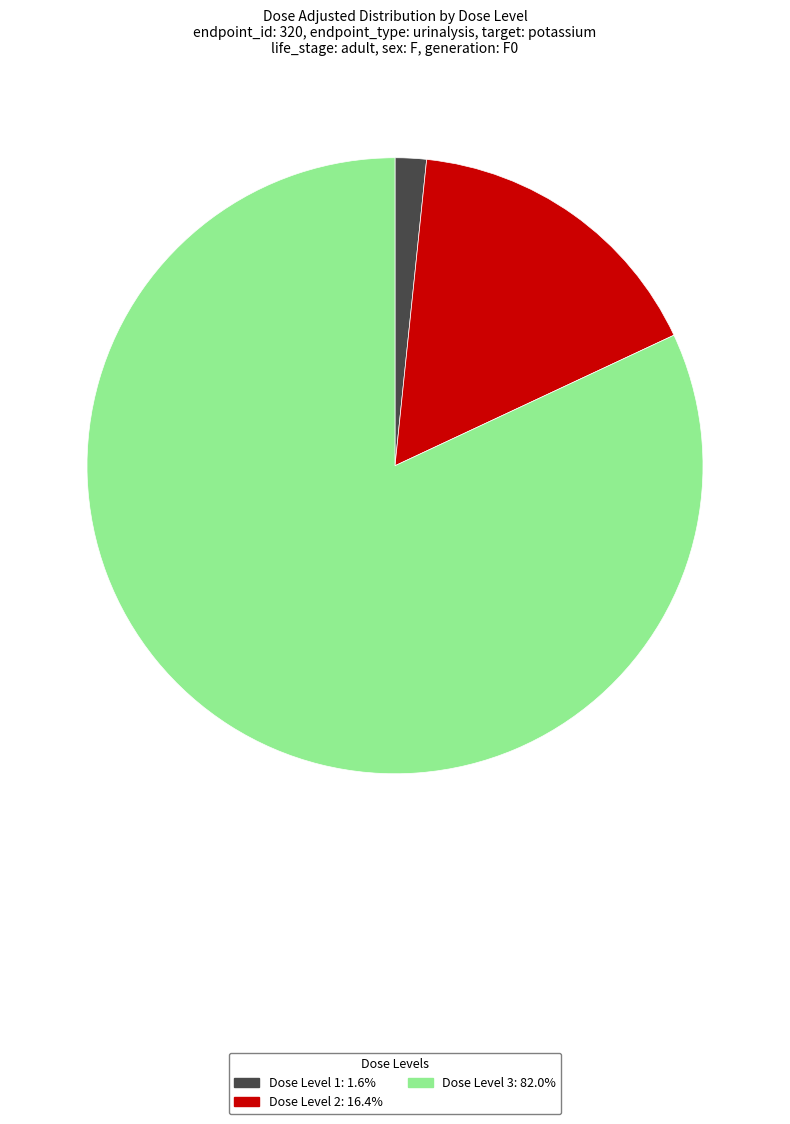

Is there a majority slice in this chart?

Yes